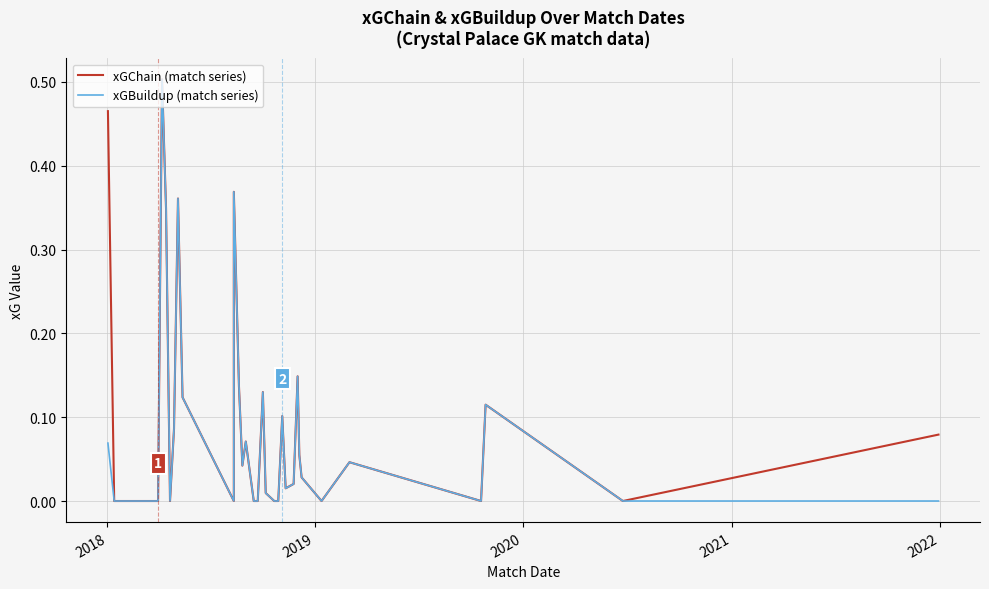

How many data points does each series have?

40